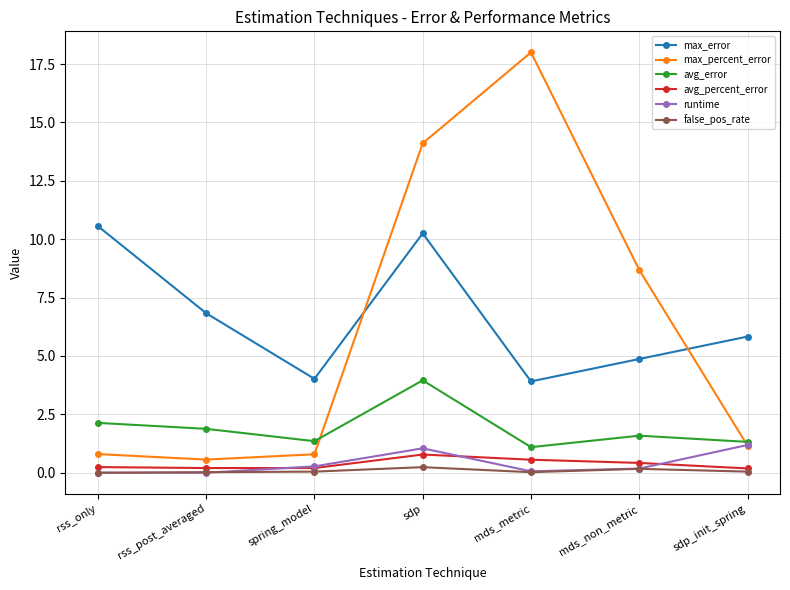

What is the average value of the avg_percent_error series?

0.4